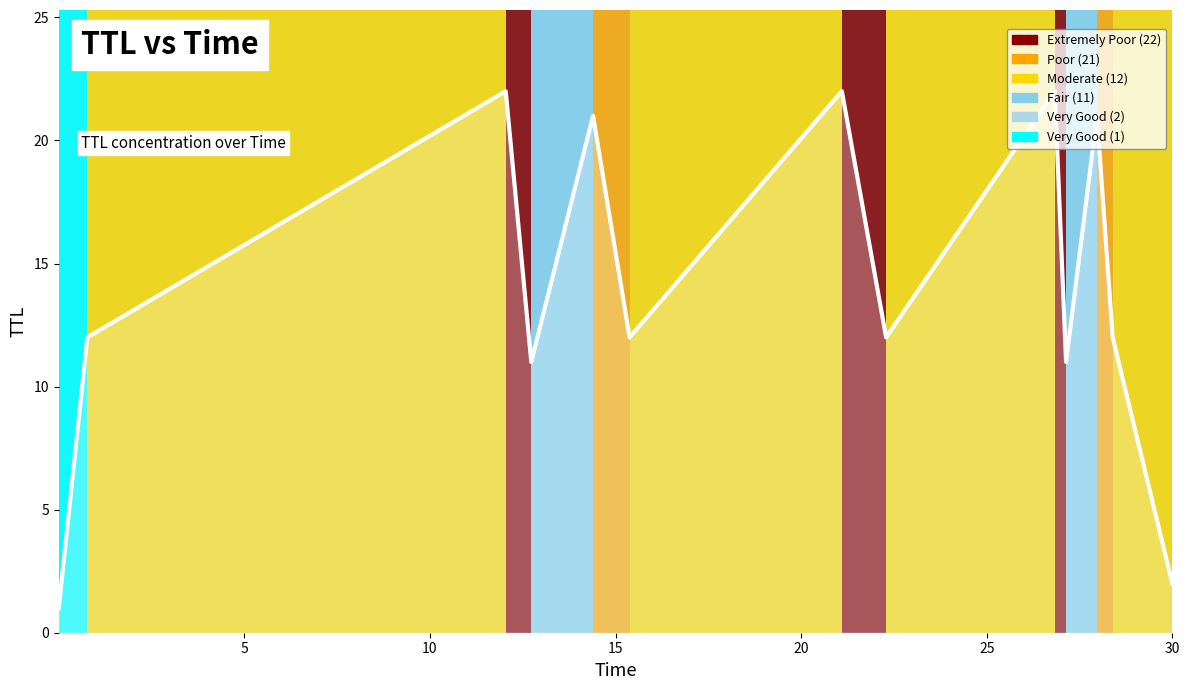

How many lines are shown in the chart?

1